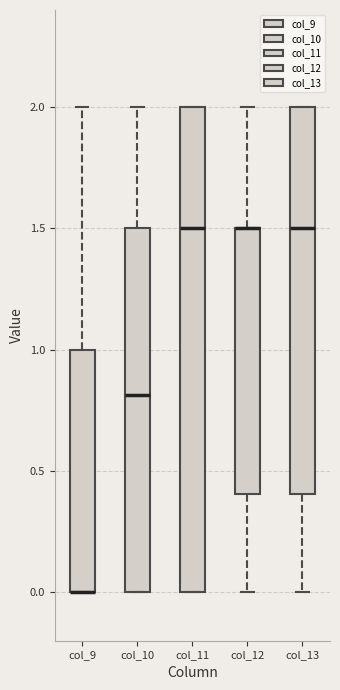

Reading left to right, read every box against the y-axis: the position of its median line, the range the box covers, and the ends of its whiskers. The values are not printed on the chart, so give them approximately, as read against the axis.

col_9: median 0.0 (drawn on the box's lower edge), box 0.0 to 1.0, whiskers 0.0 to 2.0
col_10: median 0.8, box 0.0 to 1.5, whiskers 0.0 to 2.0
col_11: median 1.5, box 0.0 to 2.0, whiskers 0.0 to 2.0
col_12: median 1.5 (drawn on the box's upper edge), box 0.4 to 1.5, whiskers 0.0 to 2.0
col_13: median 1.5, box 0.4 to 2.0, whiskers 0.0 to 2.0